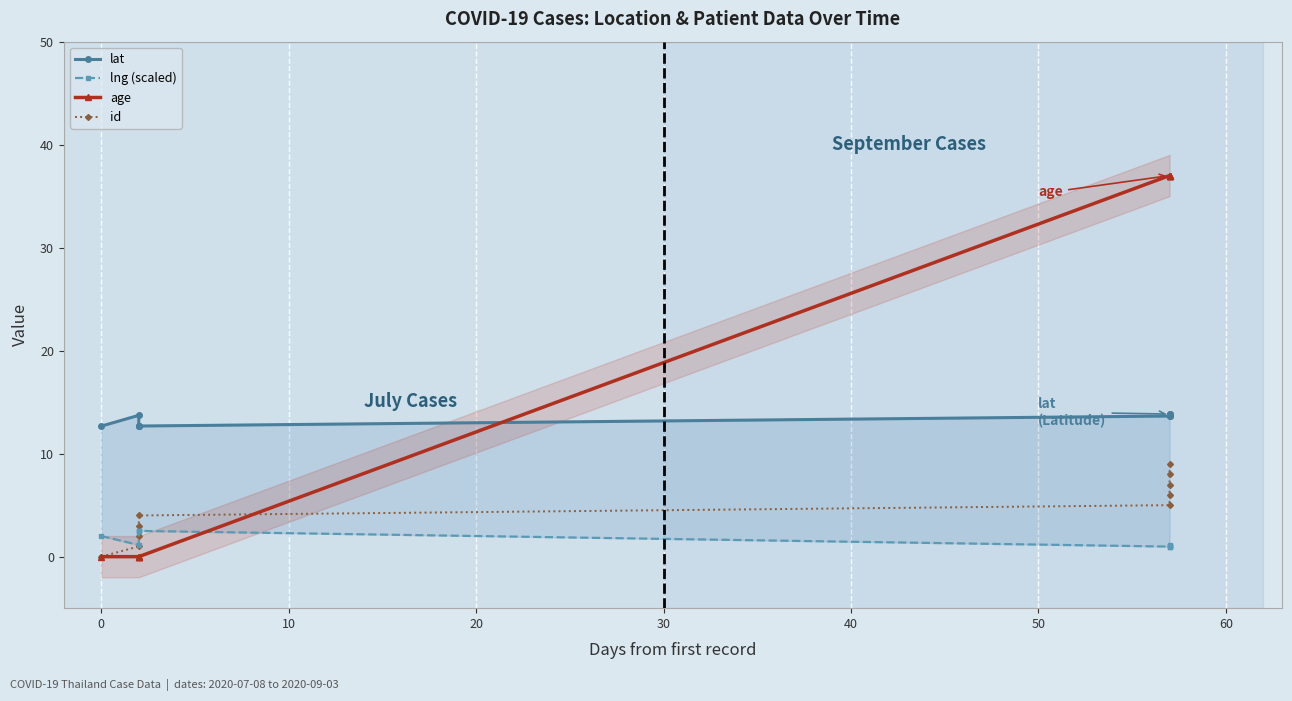

In lat, how many points are higher than both neighbors (excluding endpoints)?

3